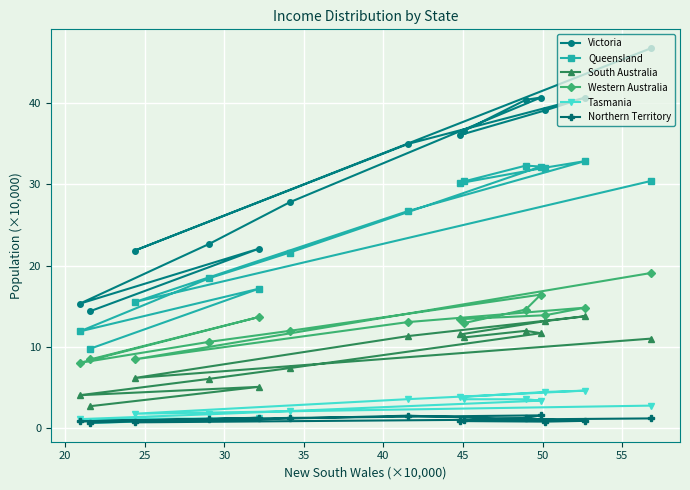

What is the value of the Victoria point at the 13th from the left?

40.7